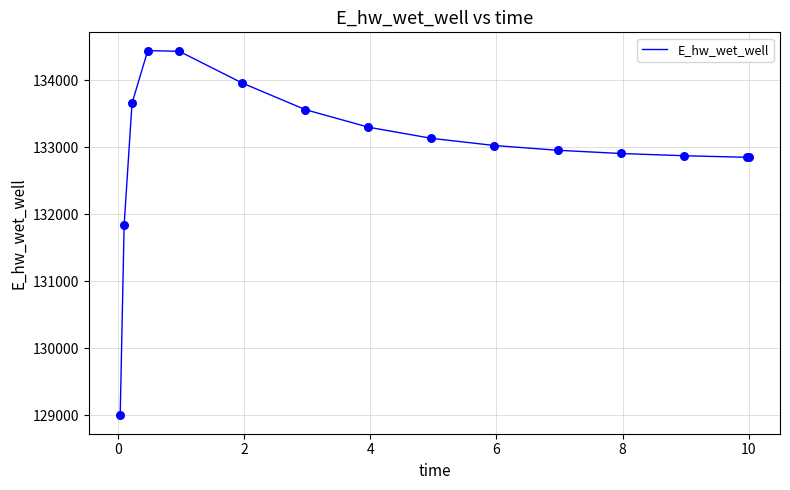

What is the difference between the maximum and minimum values?

5439.3